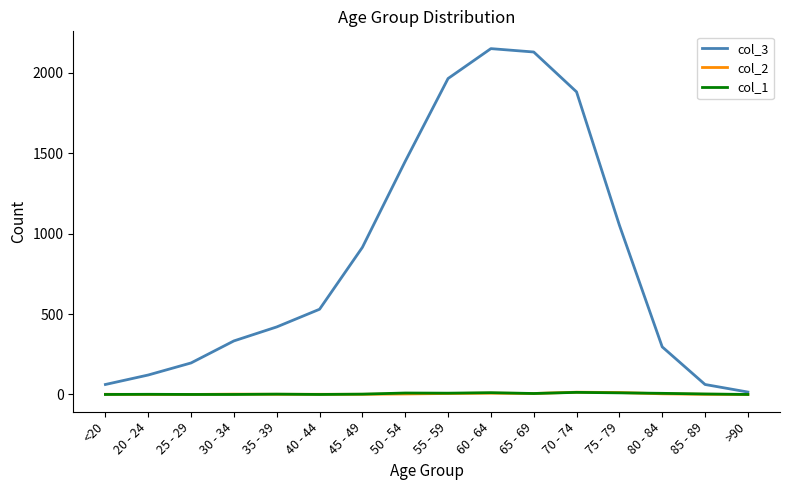

What position from the left is 30 - 34?

4